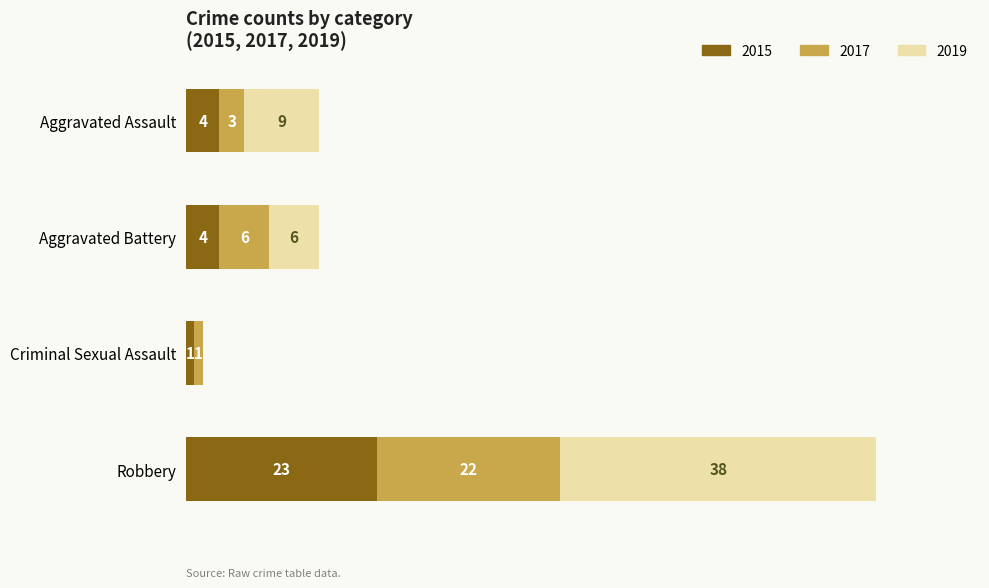

At which category is the sum across all series the highest?

Robbery